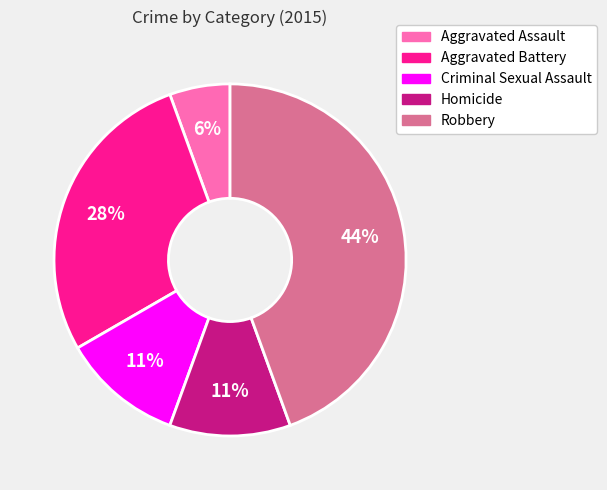

Is the sum of Homicide and Aggravated Battery greater than half?

No